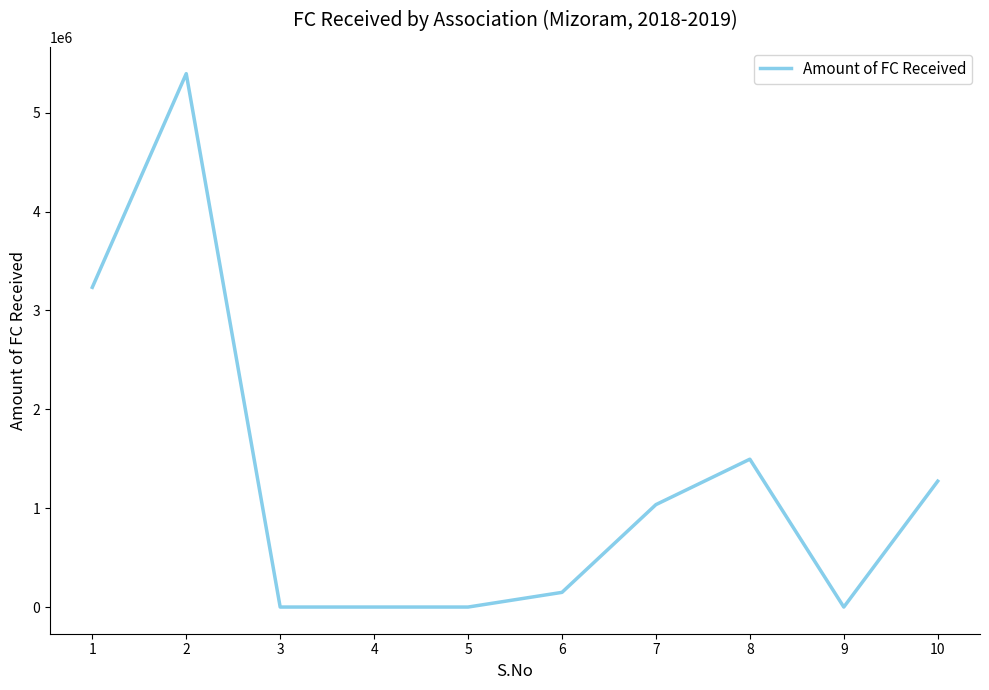

True or false: the data shows -3485840.8 at 9.

False